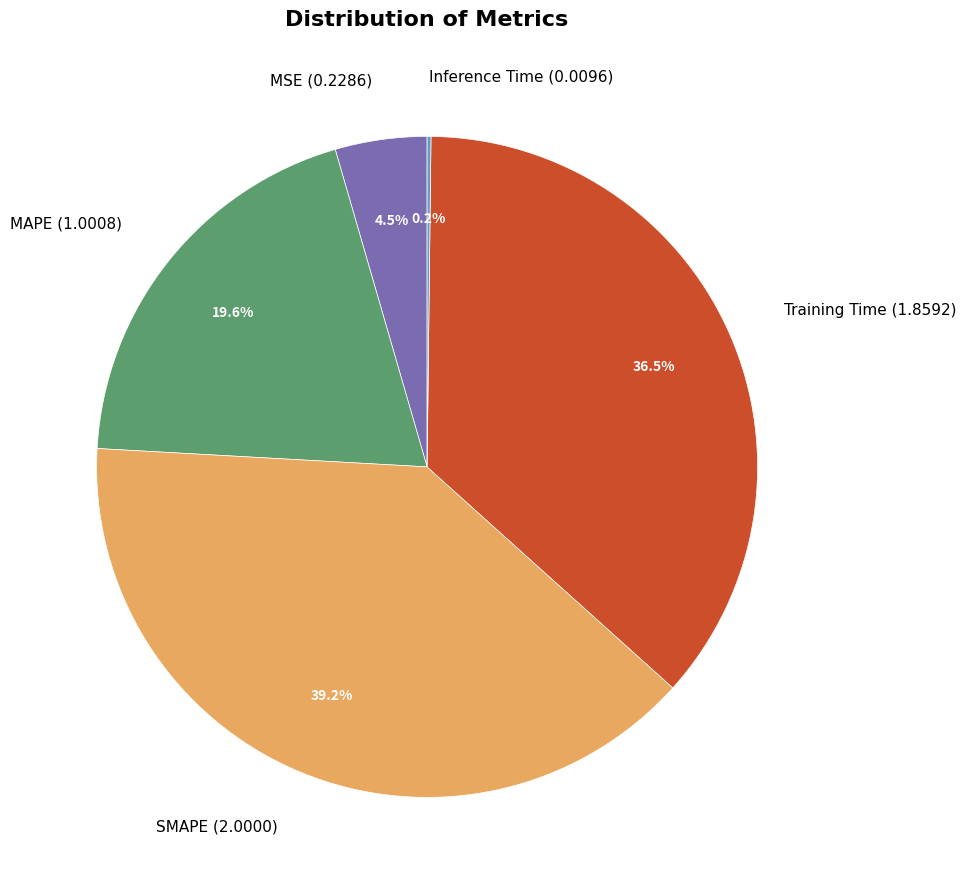

Combined, do SMAPE (2.0000) and MAPE (1.0008) account for over 50%?

Yes